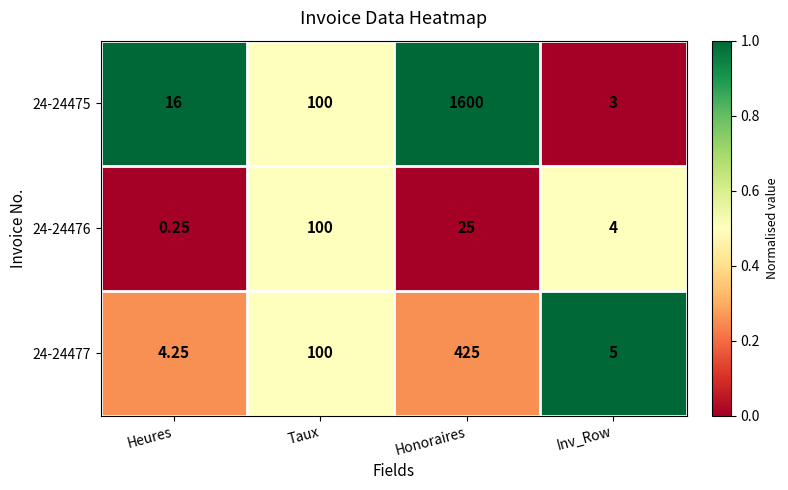

At which category does the chart reach its peak across all series?

Honoraires